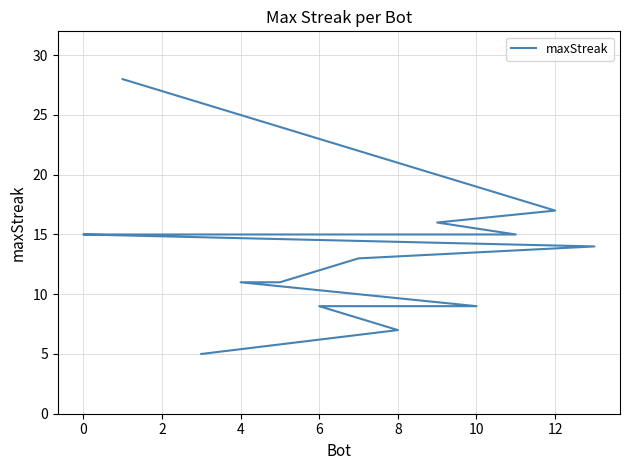

How many data points are less than 14?

7